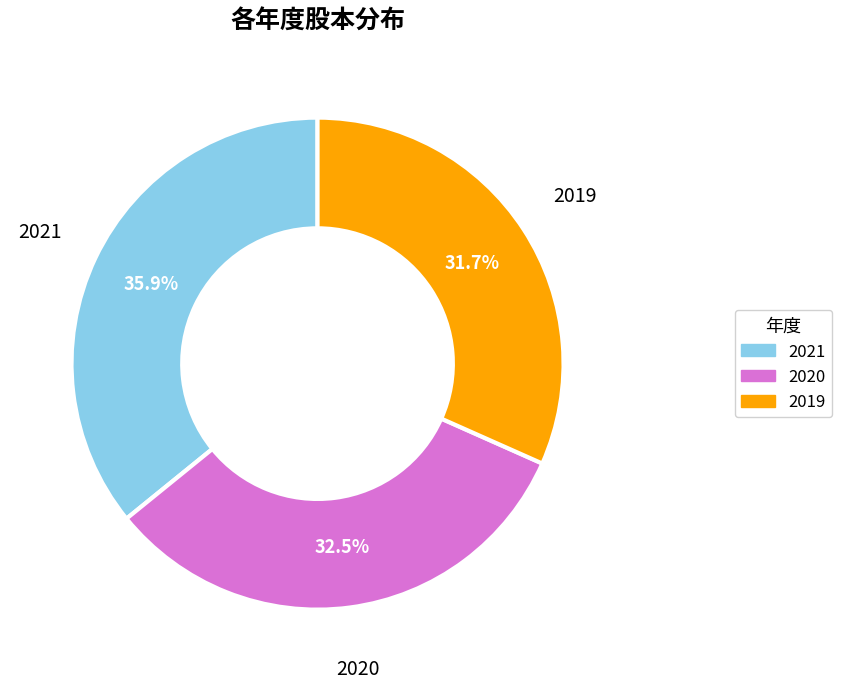

To the nearest percent, what percentage of the pie is 2021?

36%